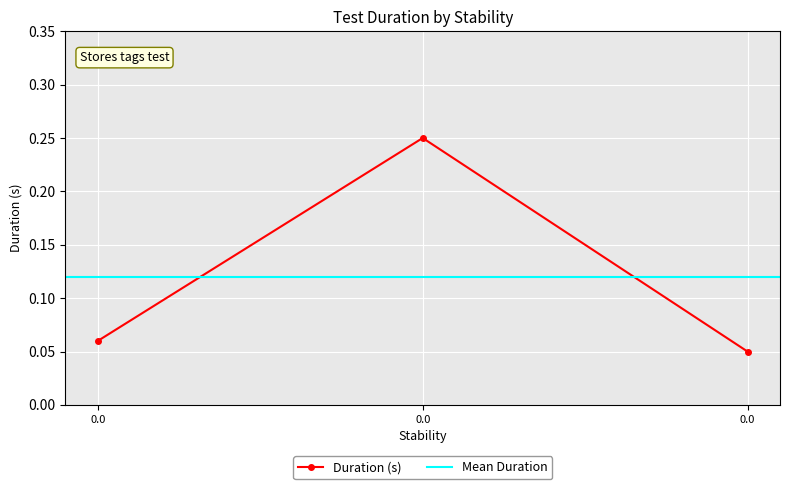

List the labels in order of value, largest first.

0.0, 0.0, 0.0